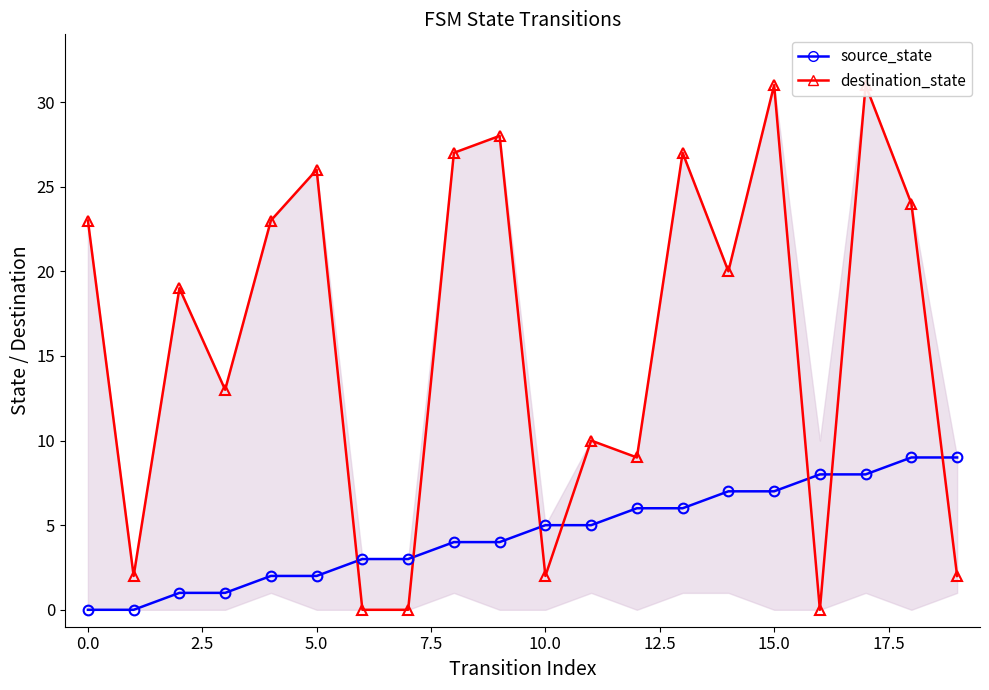

List the series in order of their overall mean, lowest first.

source_state, destination_state